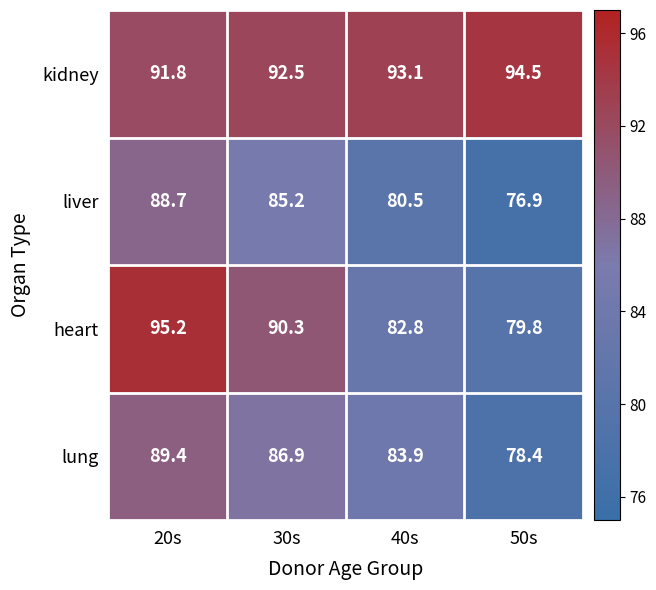

The heart series shows 79.8 at 50s. True or false?

True